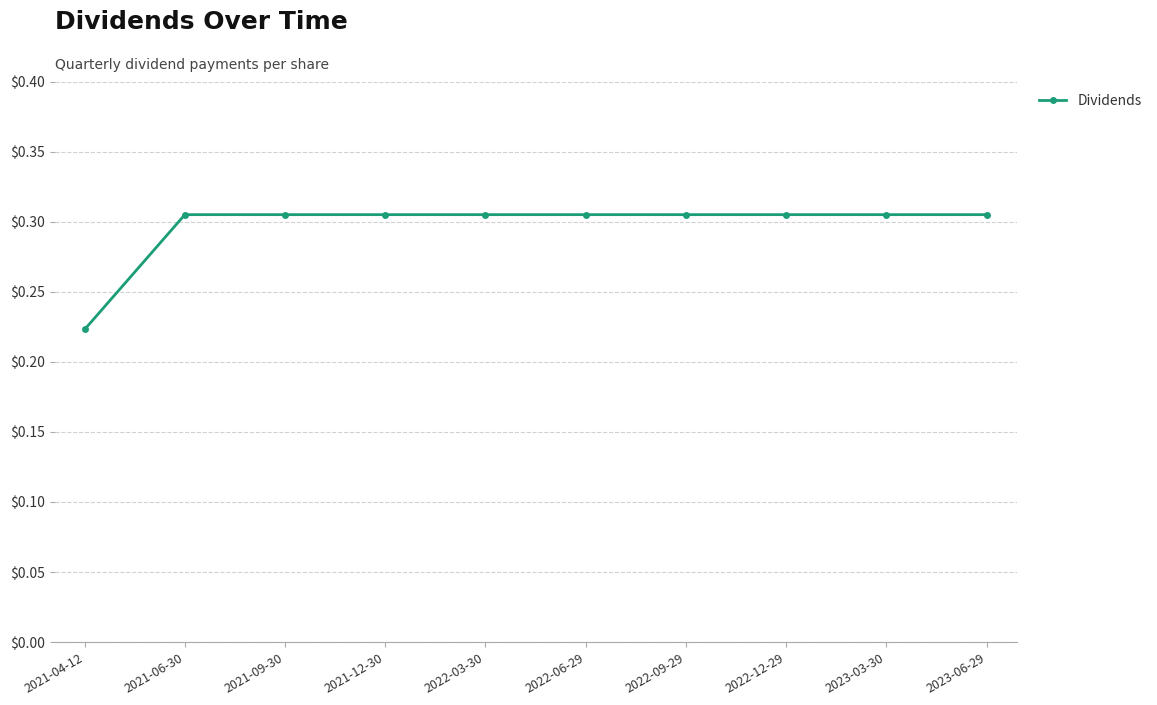

What is the sum of all values?

3.0